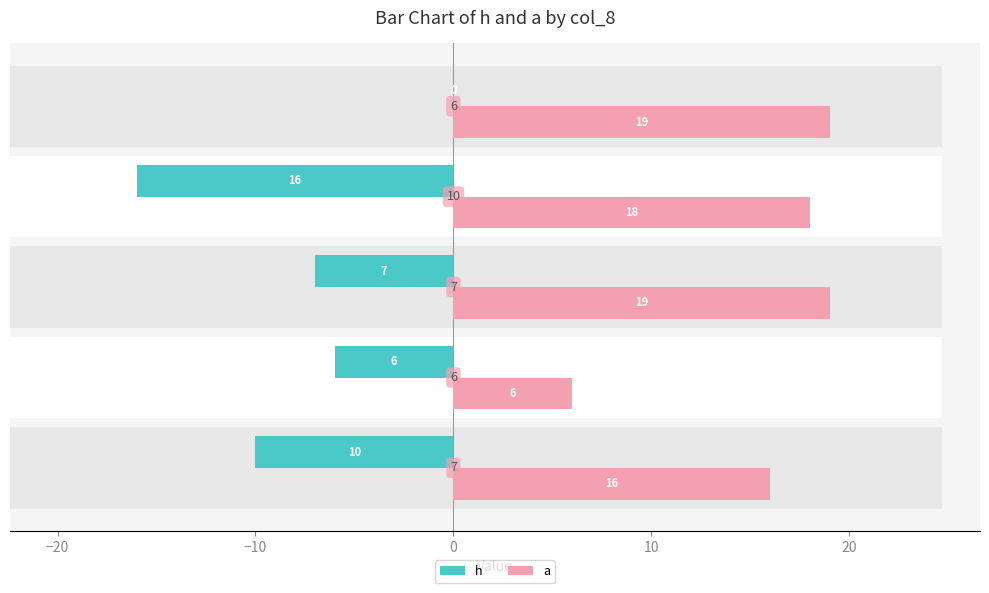

What is the difference between the second highest and second lowest values in the h series?

4